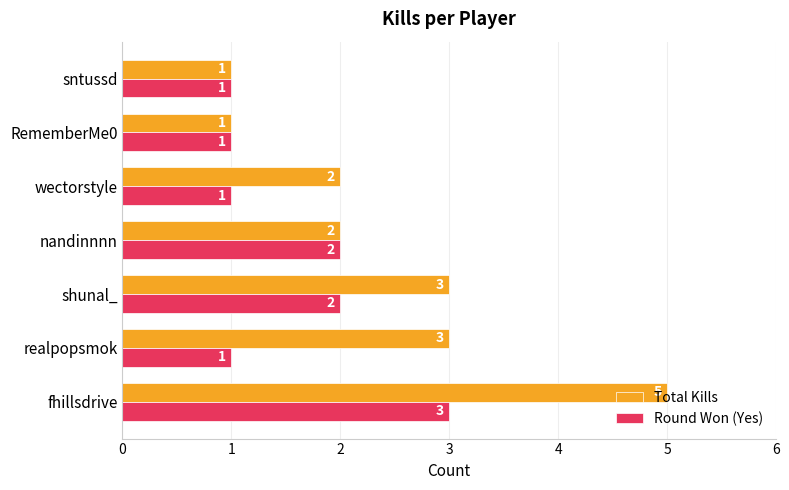

What is the minimum value shown in the chart?

1